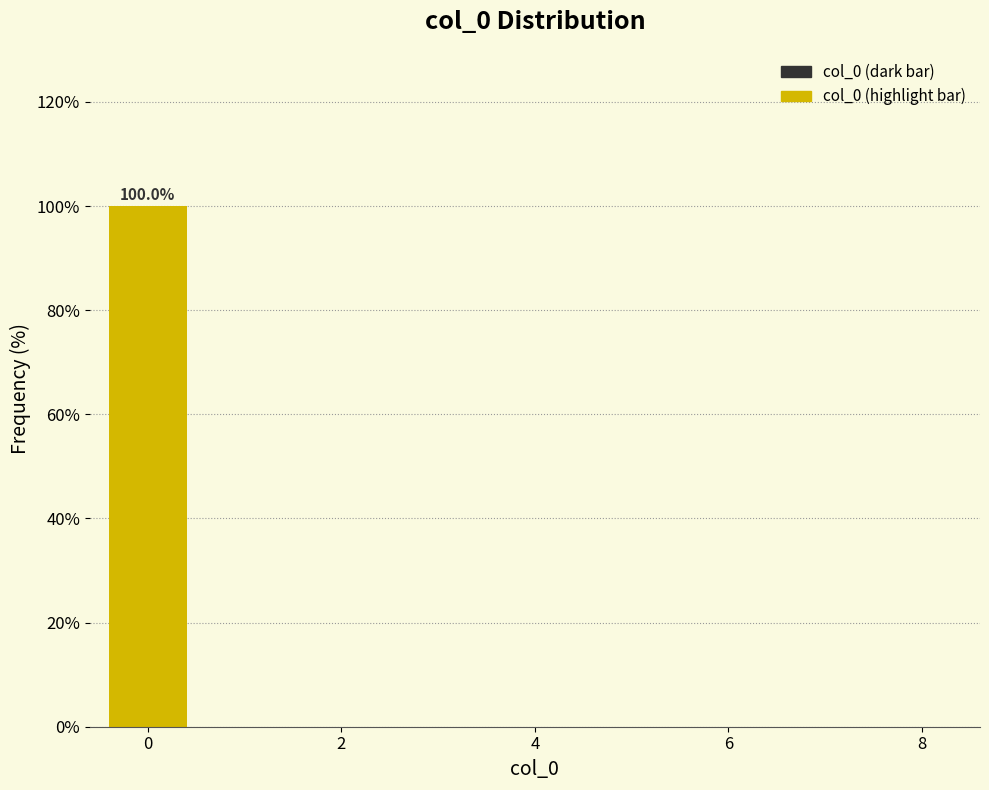

Over which range of the x-axis is the bar tallest?

-0.5 to 0.5